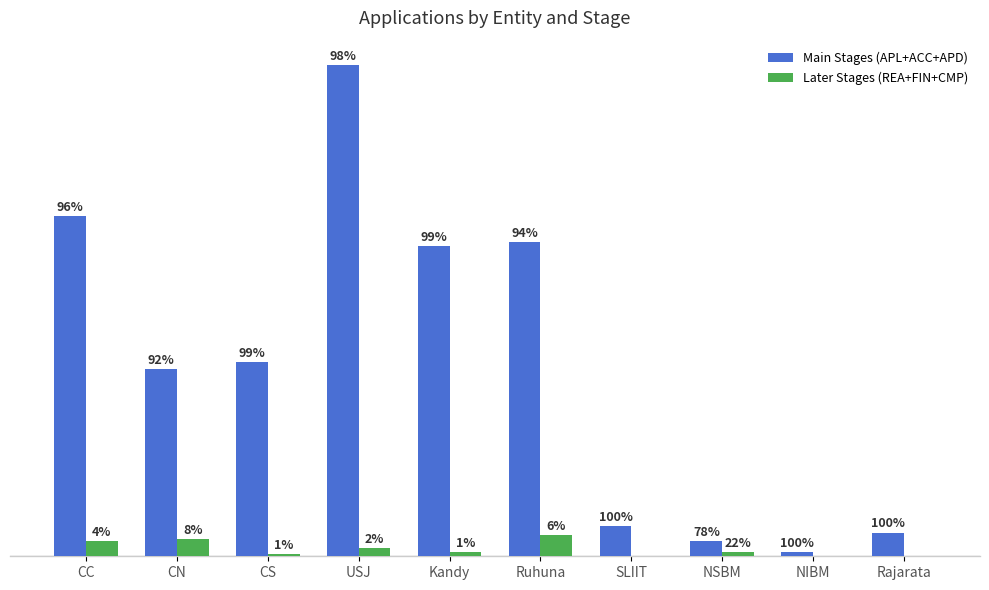

Rank the series by their average value, from highest to lowest.

Main Stages (APL+ACC+APD), Later Stages (REA+FIN+CMP)